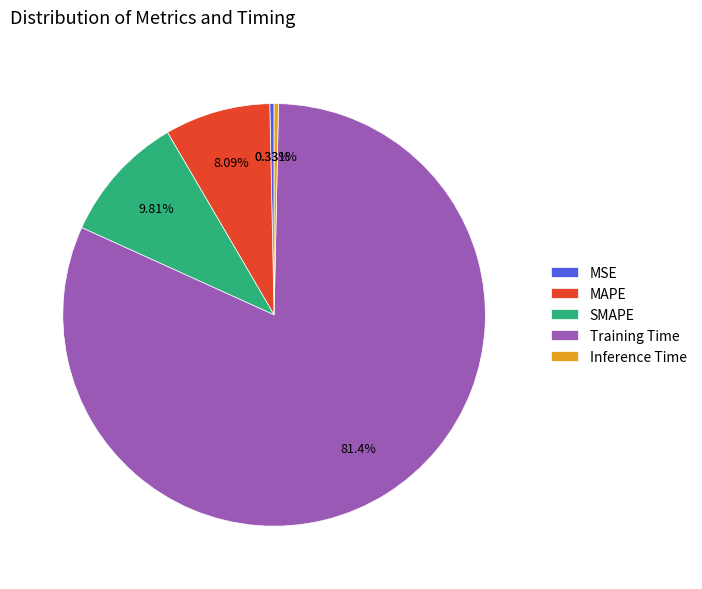

Which has a higher value, Inference Time or MAPE?

MAPE